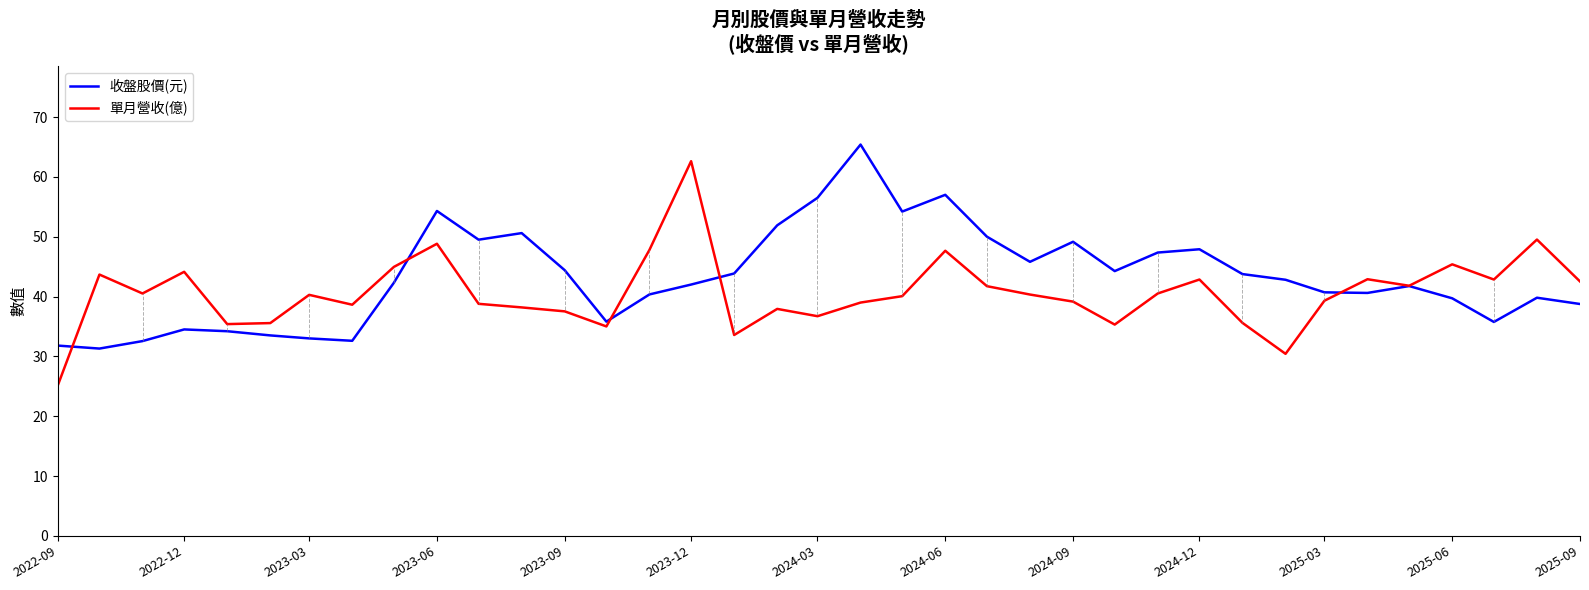

Which series has the largest total across all categories?

收盤股價(元)